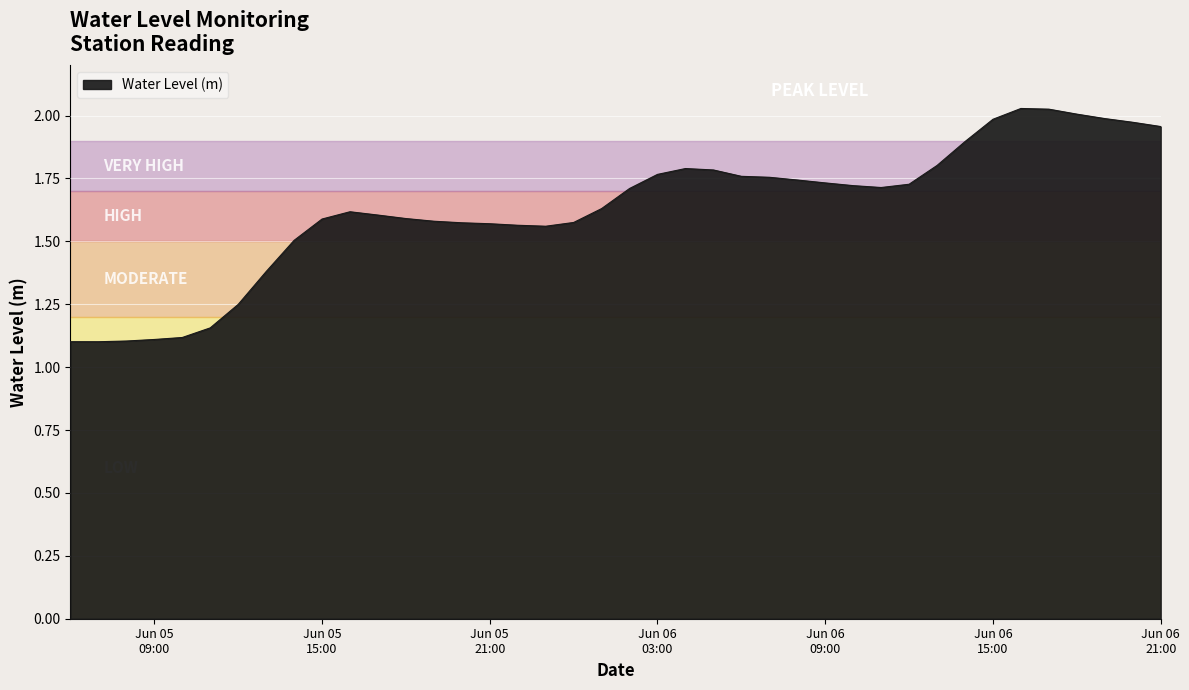

What is the difference between the maximum and minimum values?

0.9